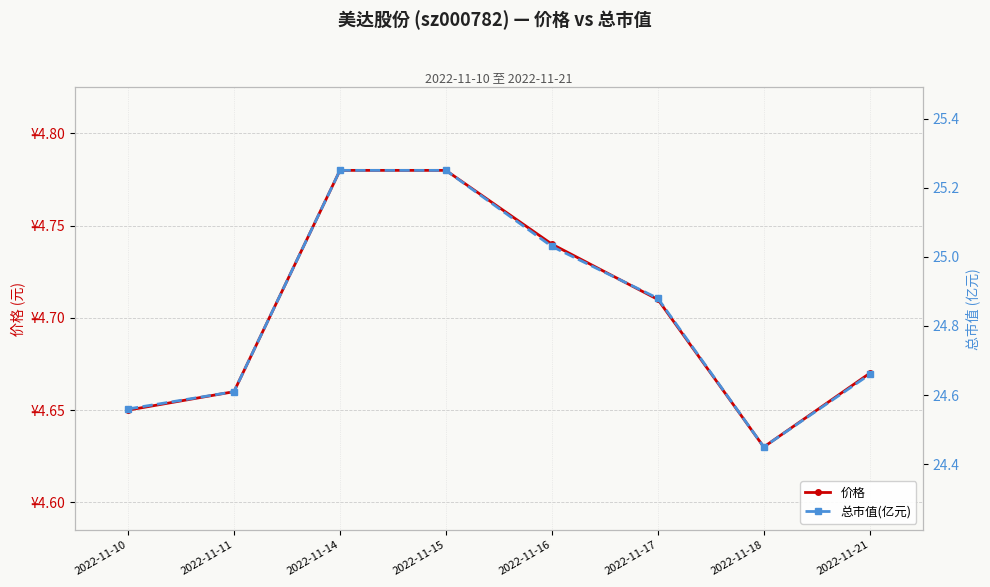

What is the lowest value of the 价格 series?

4.6